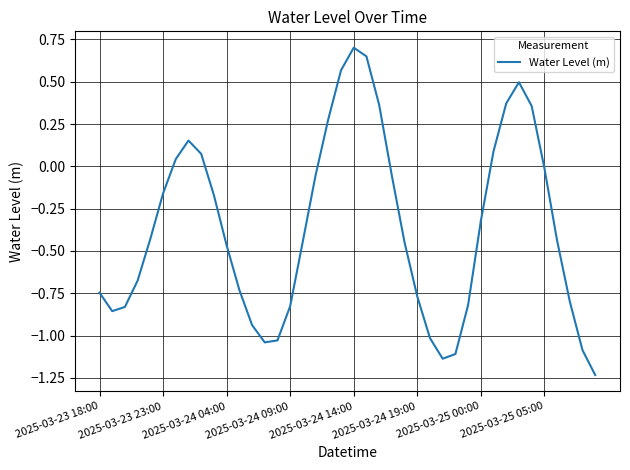

How many interior local valleys (lower than both neighbors) does the data have?

3